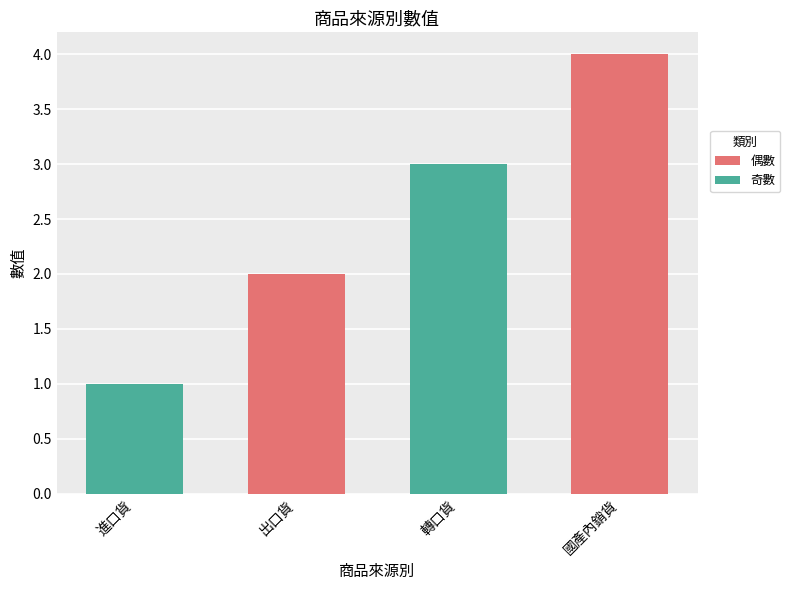

The value at 進口貨 is 1. True or false?

True